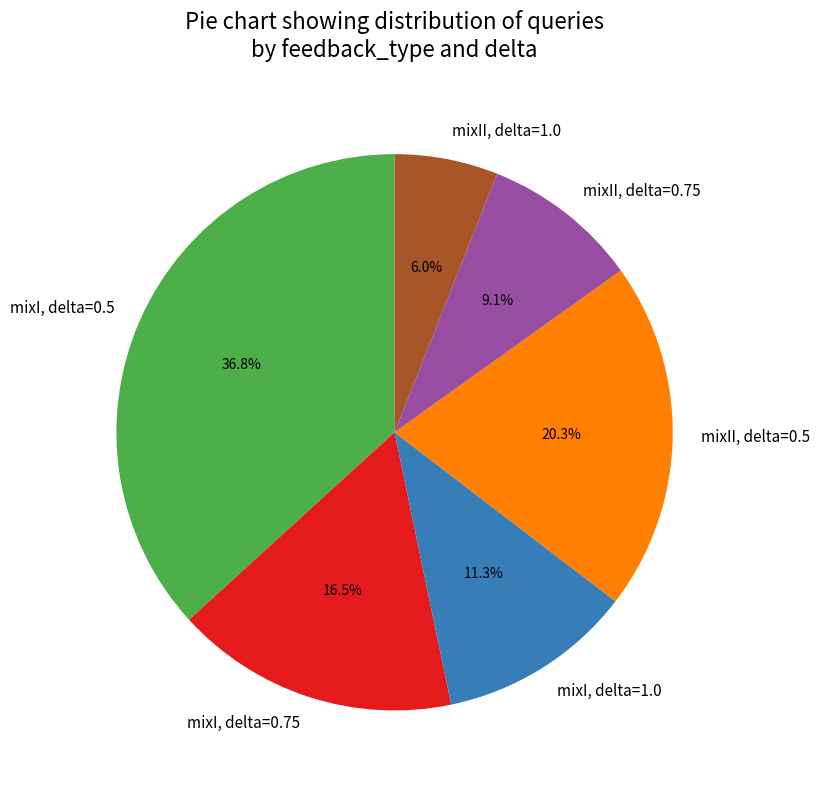

Which has a higher value, mixI, delta=1.0 or mixII, delta=1.0?

mixI, delta=1.0